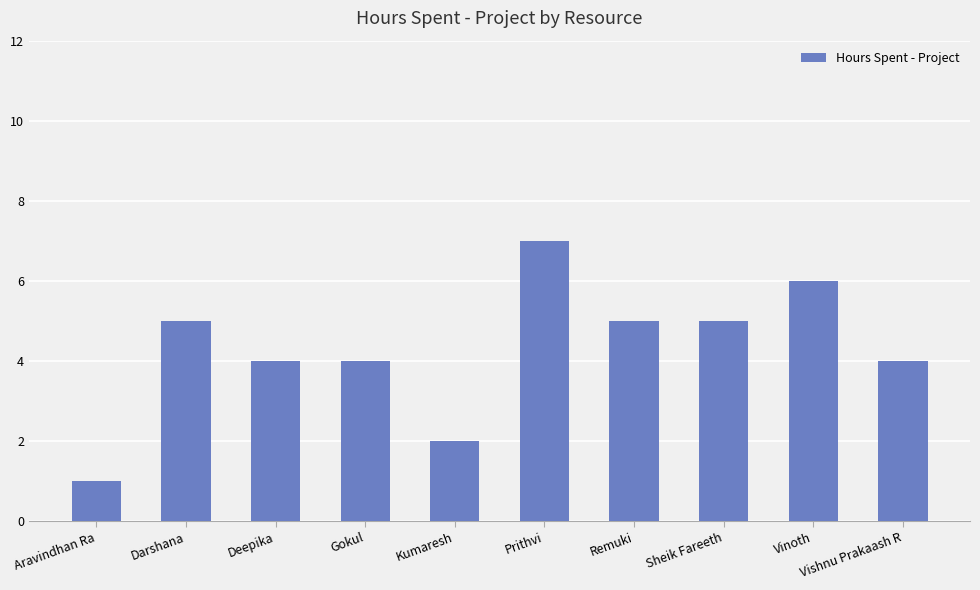

Reading left to right, what are all the values shown in this chart?

1	5	4	4	2	7	5	5	6	4